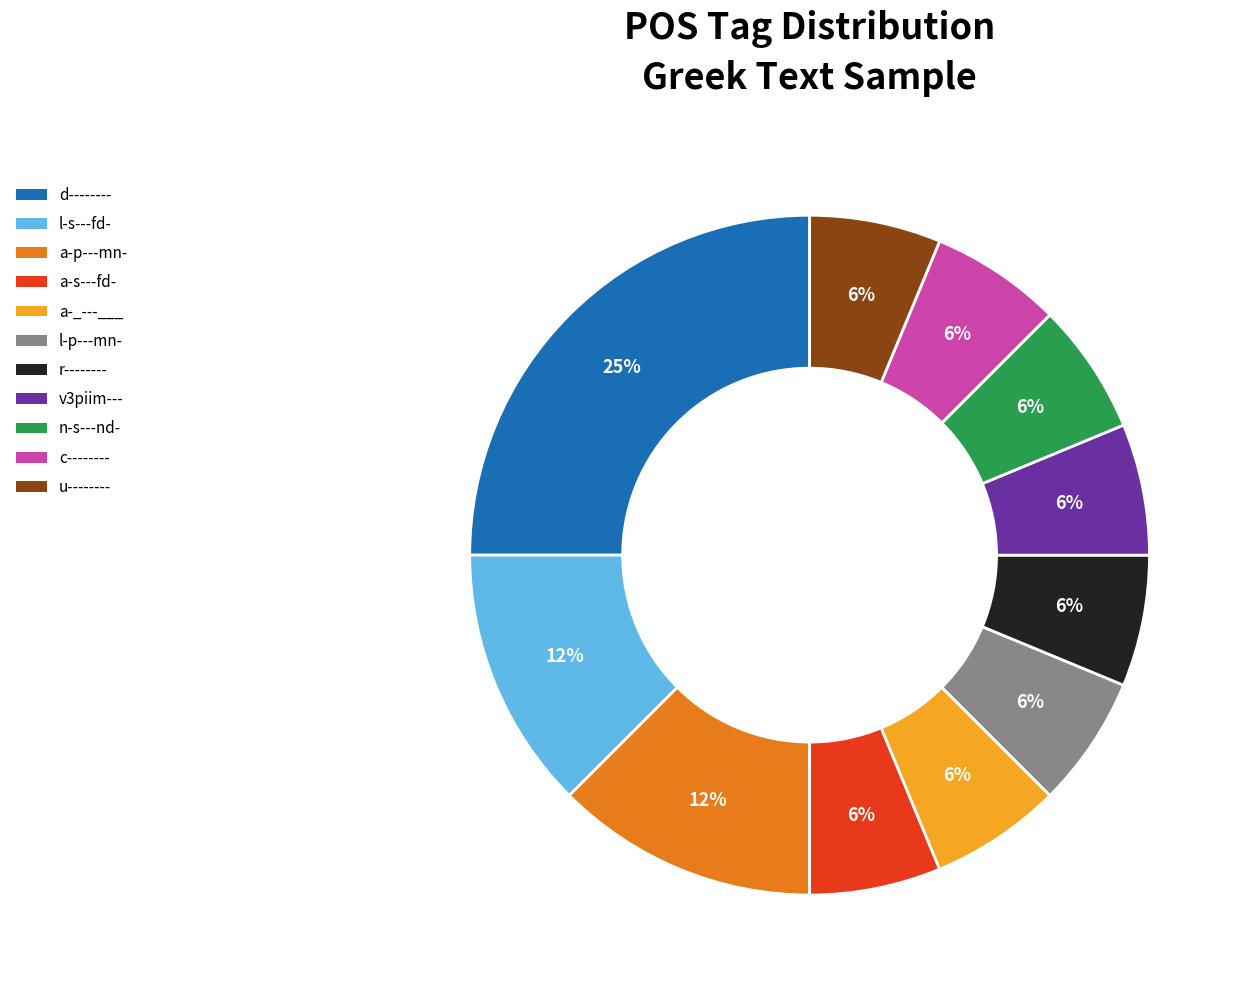

What is the largest slice in the pie chart?

d--------